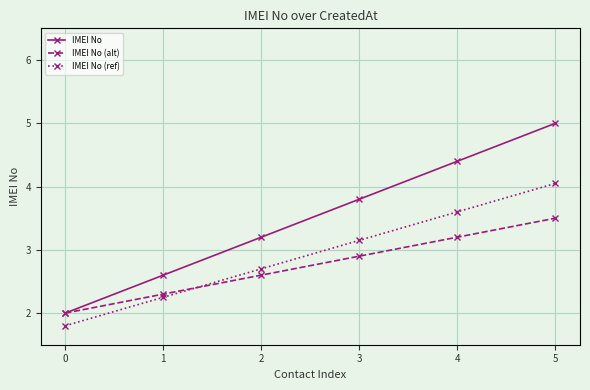

True or false: IMEI No (ref) and IMEI No intersect in this chart.

False